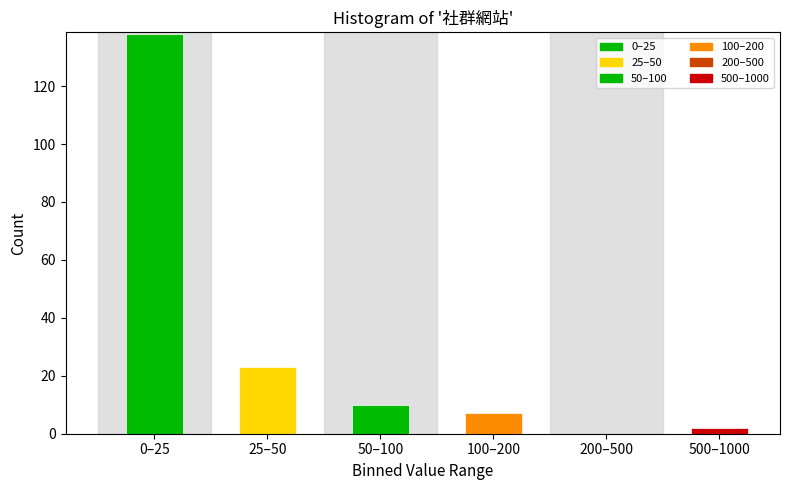

Reading right to left, what are all the values shown in this chart?

500–1000=2	200–500=0	100–200=7	50–100=10	25–50=23	0–25=138